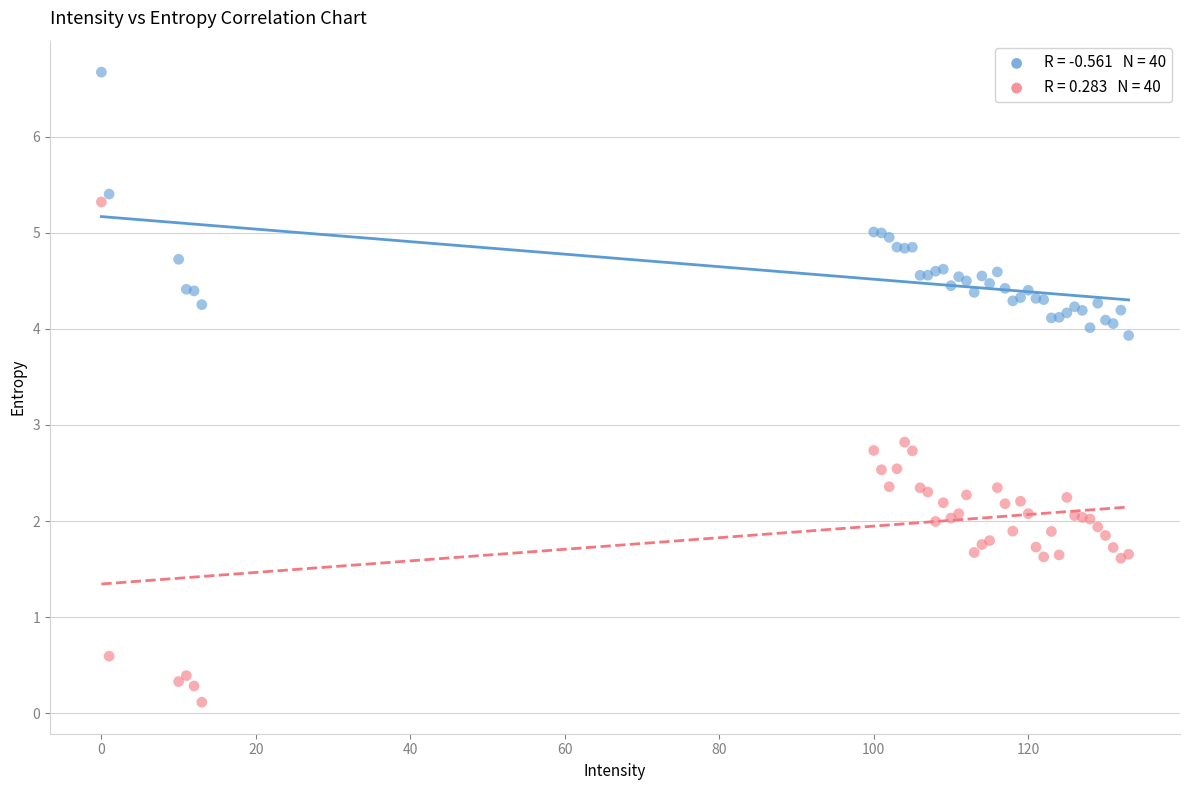

Across all series, what Y value is closest to 3?

2.8